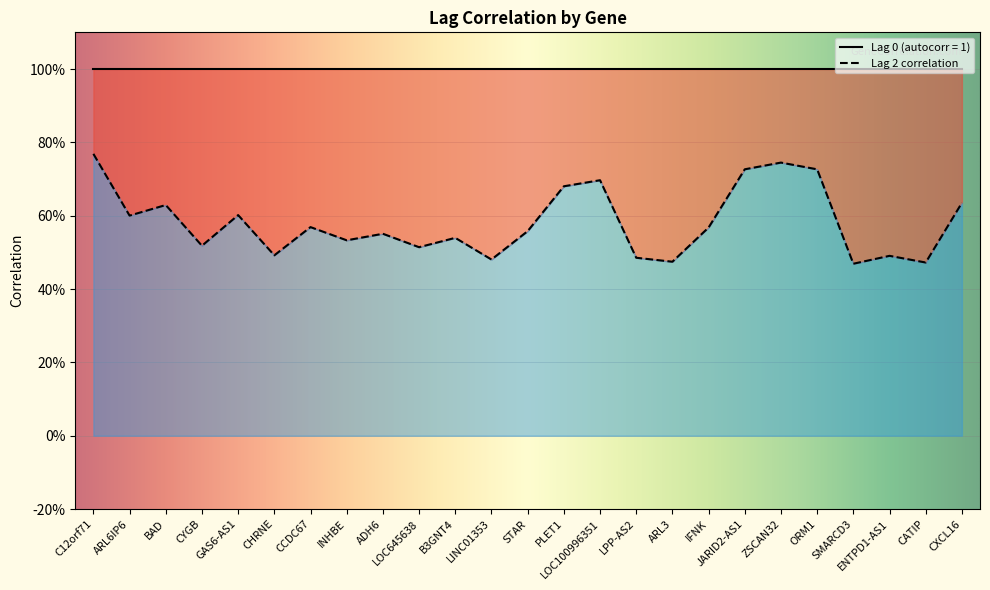

Where is the data nearest to the value 0?

SMARCD3